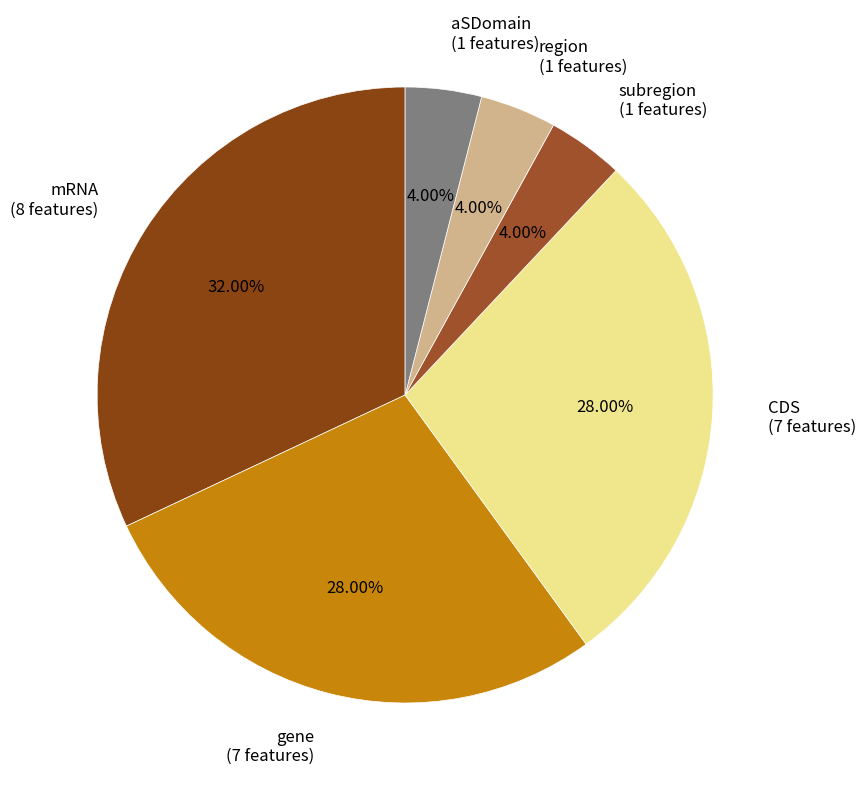

True or false: region accounts for 18% of the total.

False